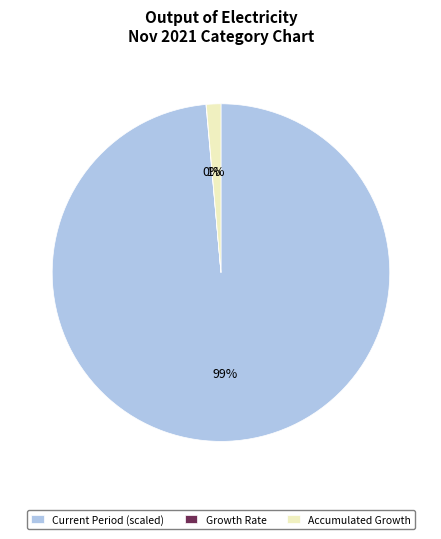

To the nearest percent, what percentage of the pie is Current Period (scaled)?

99%